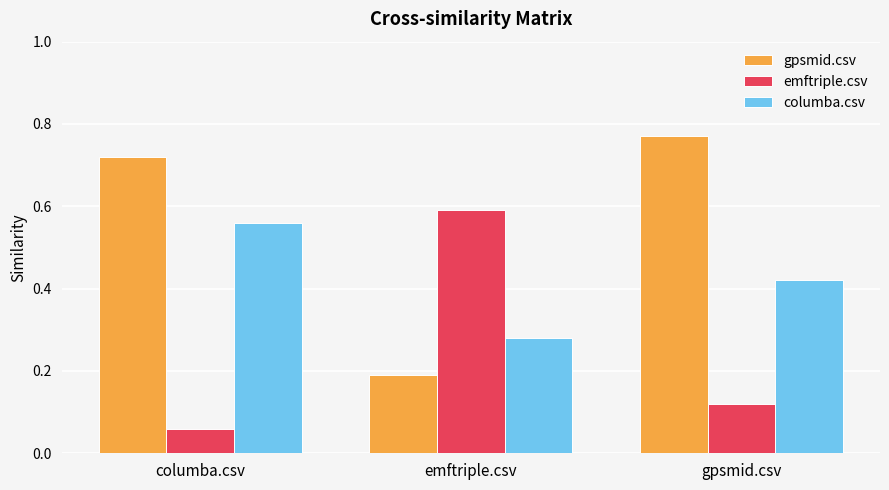

The columba.csv series shows 0.1 at gpsmid.csv. True or false?

False